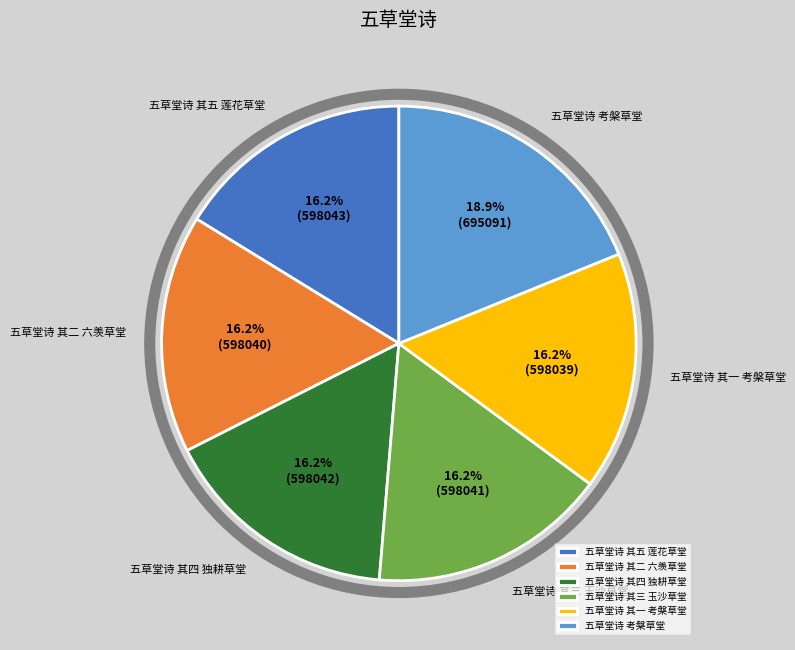

True or false: 五草堂诗 其三 玉沙草堂 accounts for 31% of the total.

False